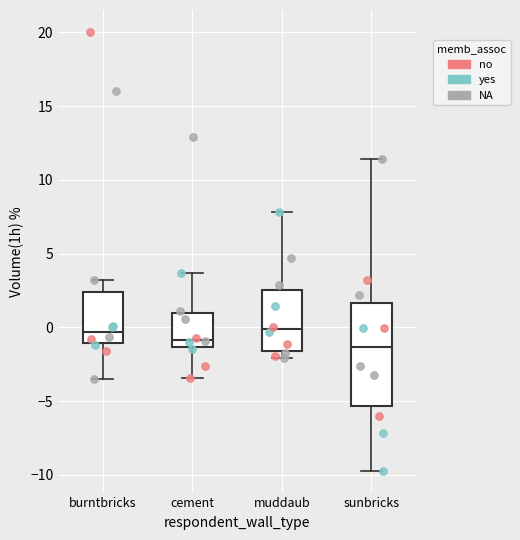

Comparing the boxes themselves (not the whiskers), which one is the tallest?

sunbricks